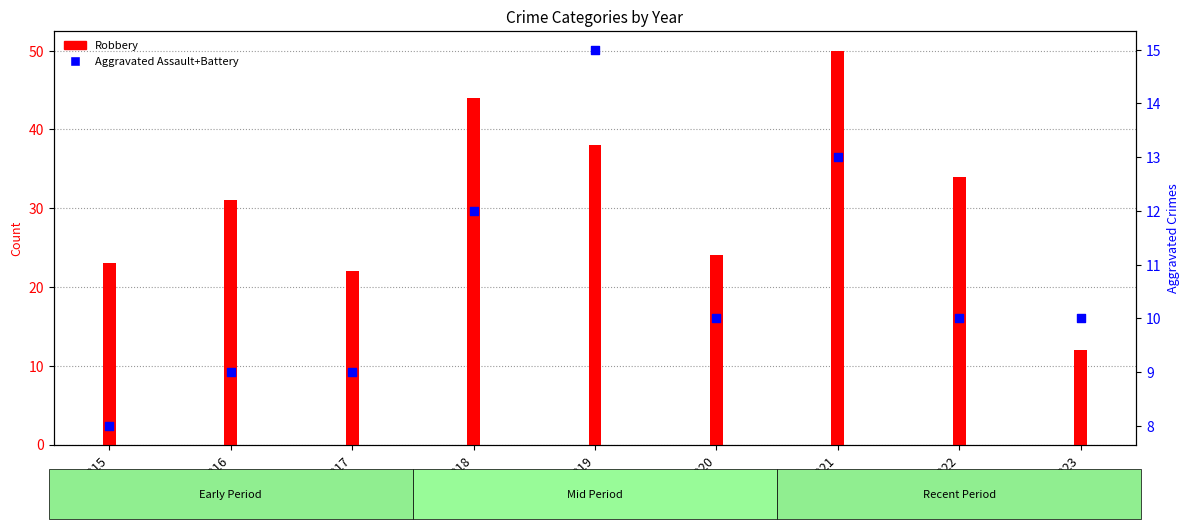

At which category is the sum across all series the highest?

2021